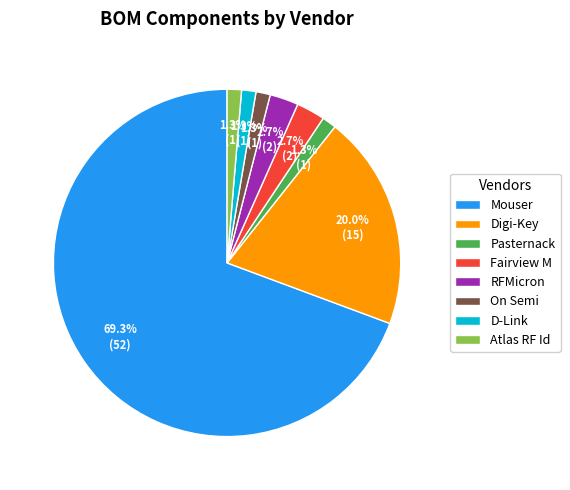

True or false: On Semi accounts for 12% of the total.

False